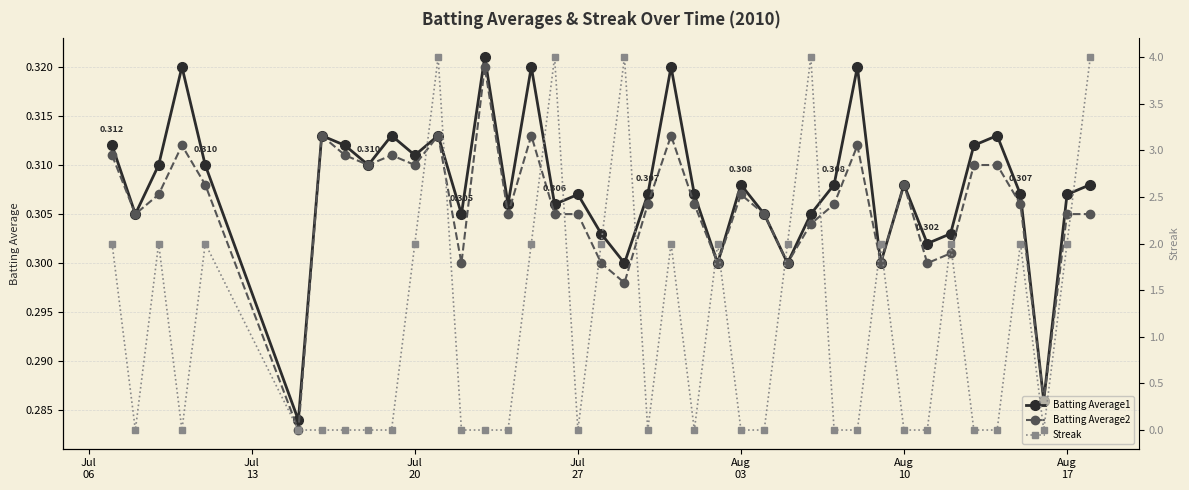

True or false: Batting Average1 has more than 2 interior local peaks.

True